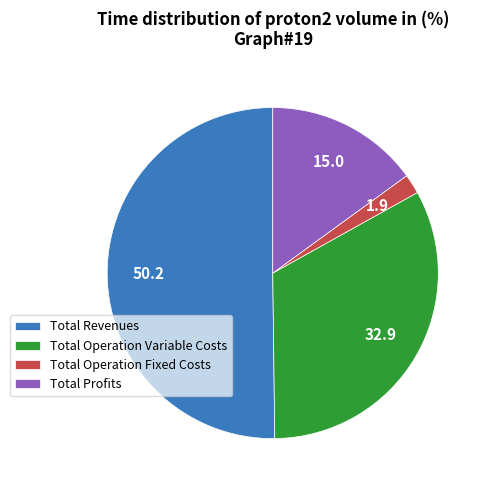

How many slices are in this pie chart?

4